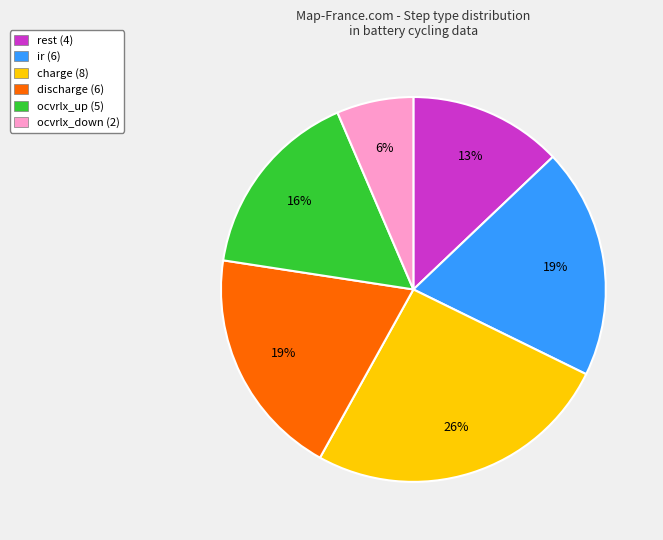

How many segments does this pie chart have?

6